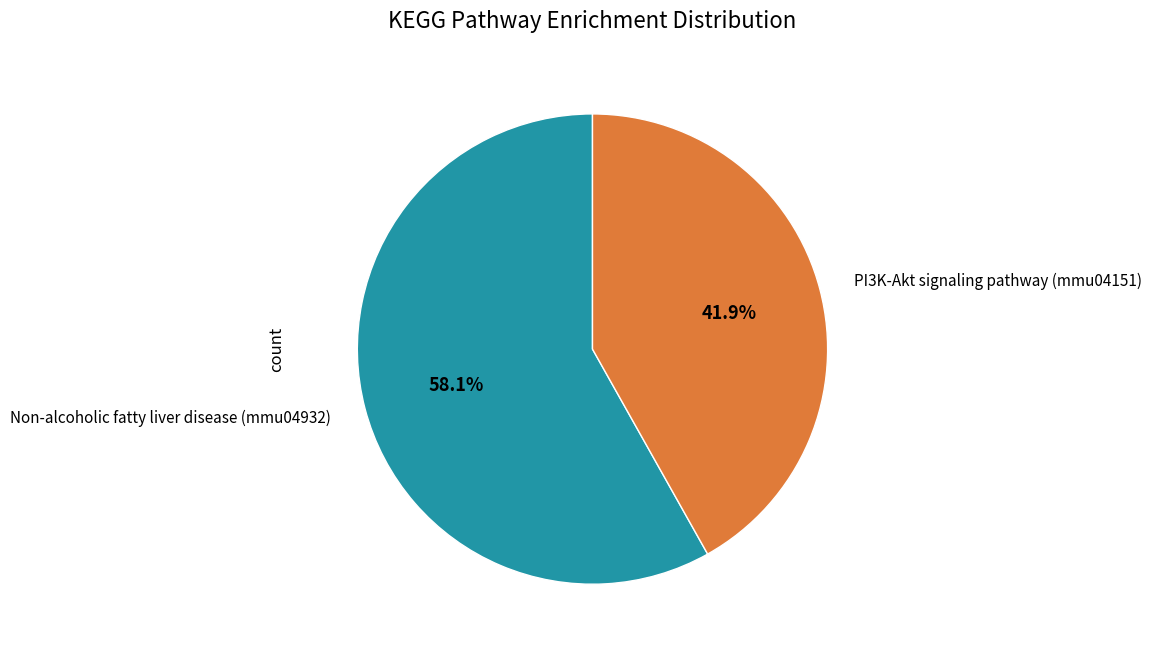

Rank the categories by value from lowest to highest.

PI3K-Akt signaling pathway (mmu04151), Non-alcoholic fatty liver disease (mmu04932)